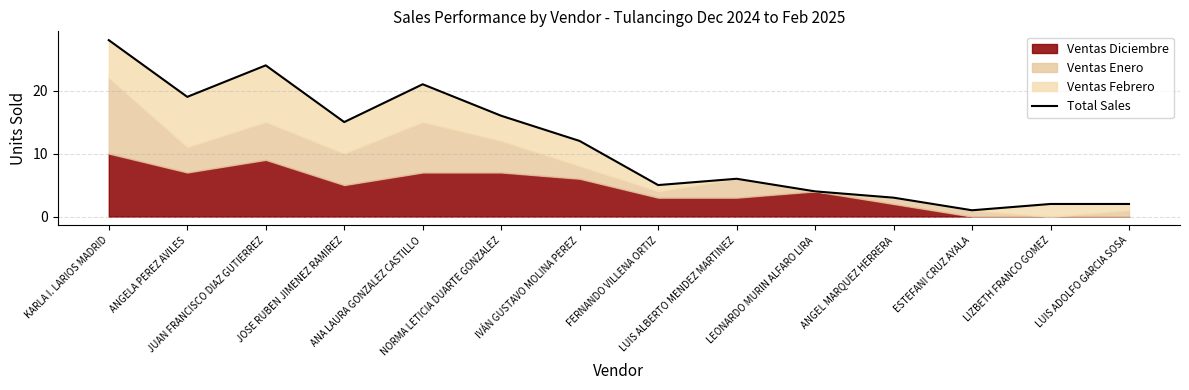

What is the maximum value shown in the chart?

28